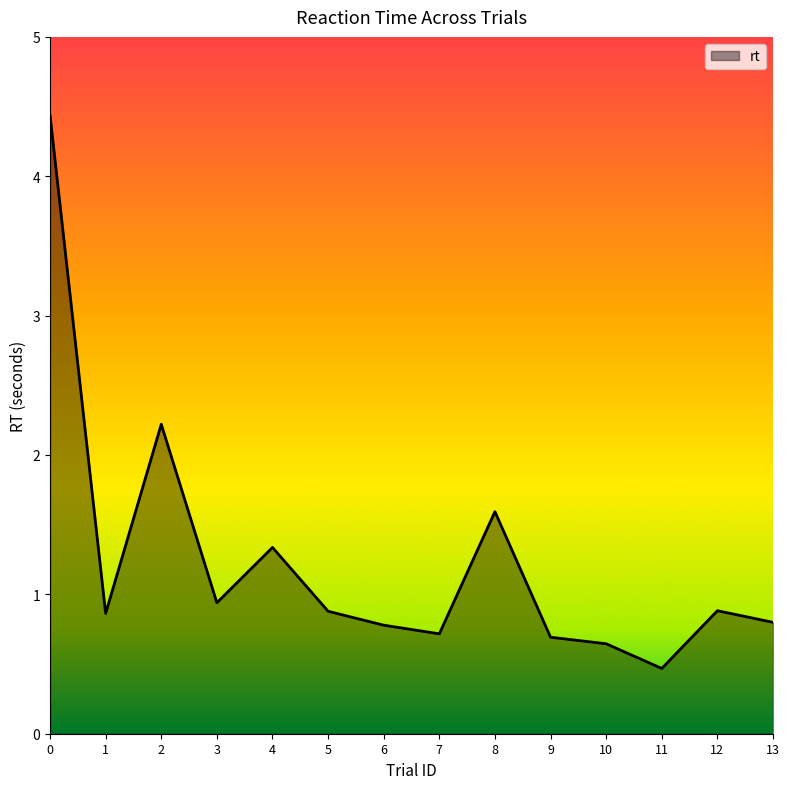

The chart shows a value of 0.8 at 13. True or false?

True